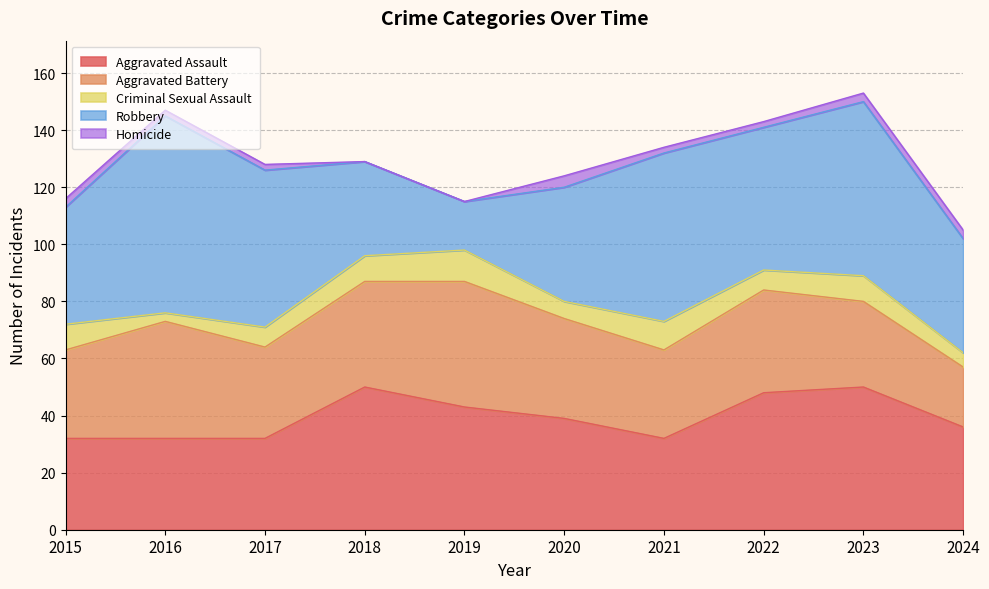

Does the chart have visible grid lines?

Yes